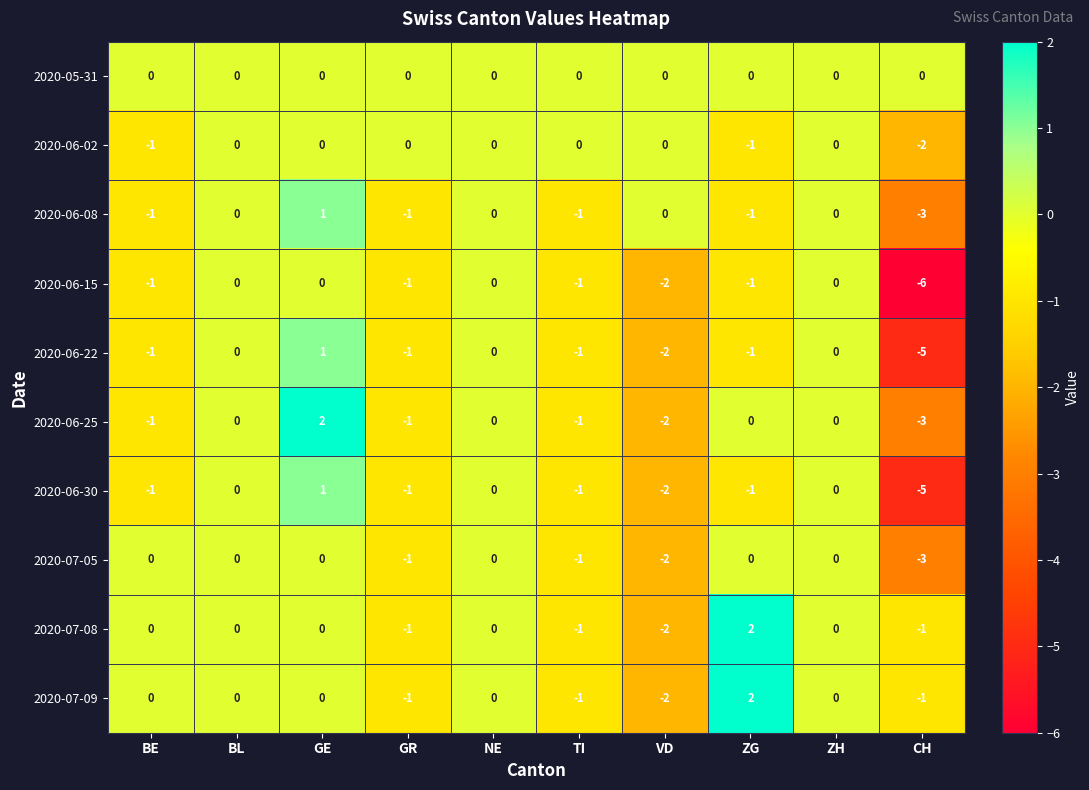

Which series has the largest total across all categories?

2020-05-31